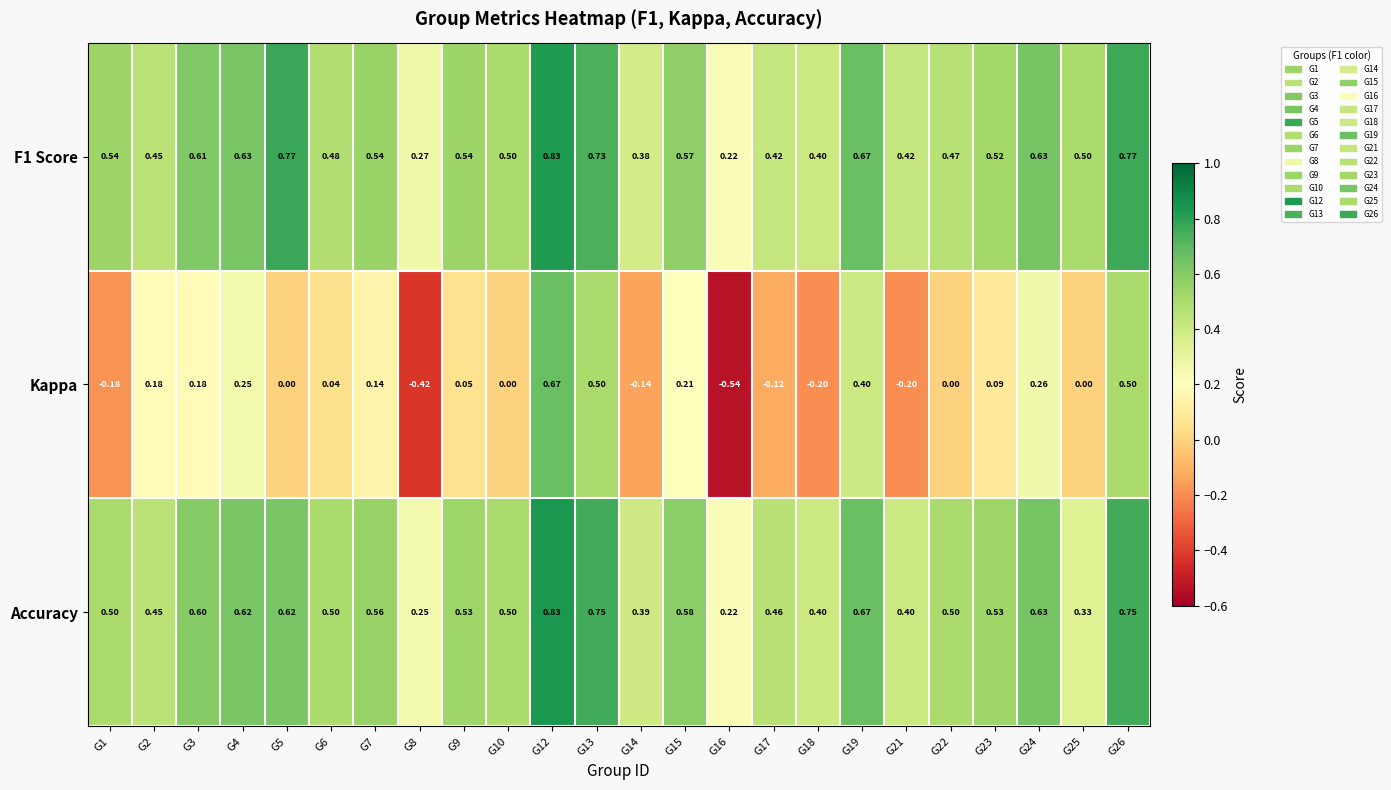

At which category is the sum across all series the highest?

G12